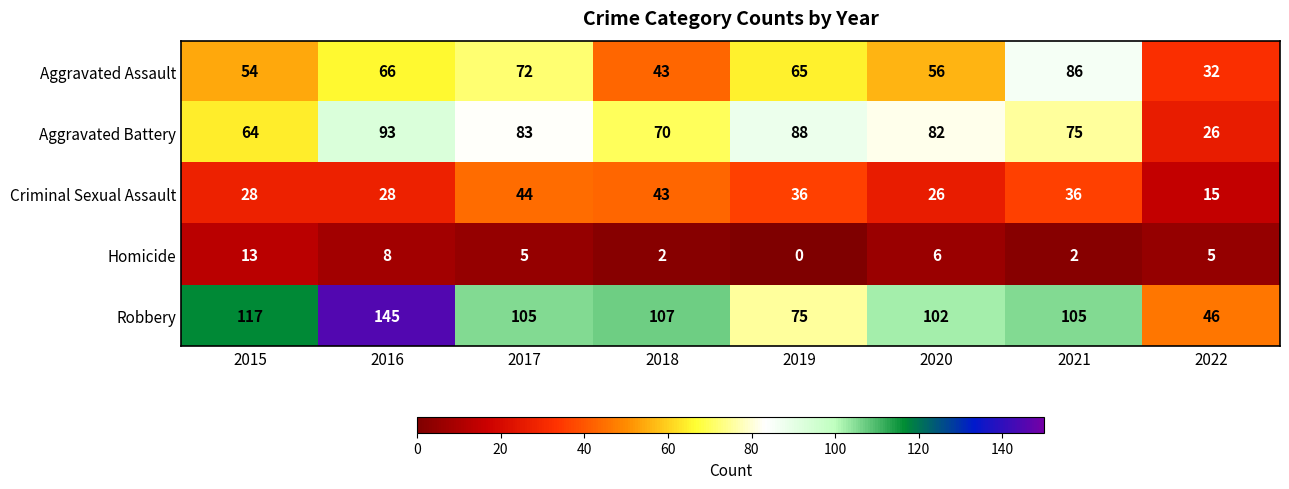

Between 2016 and 2019, which series saw the biggest shift?

Robbery